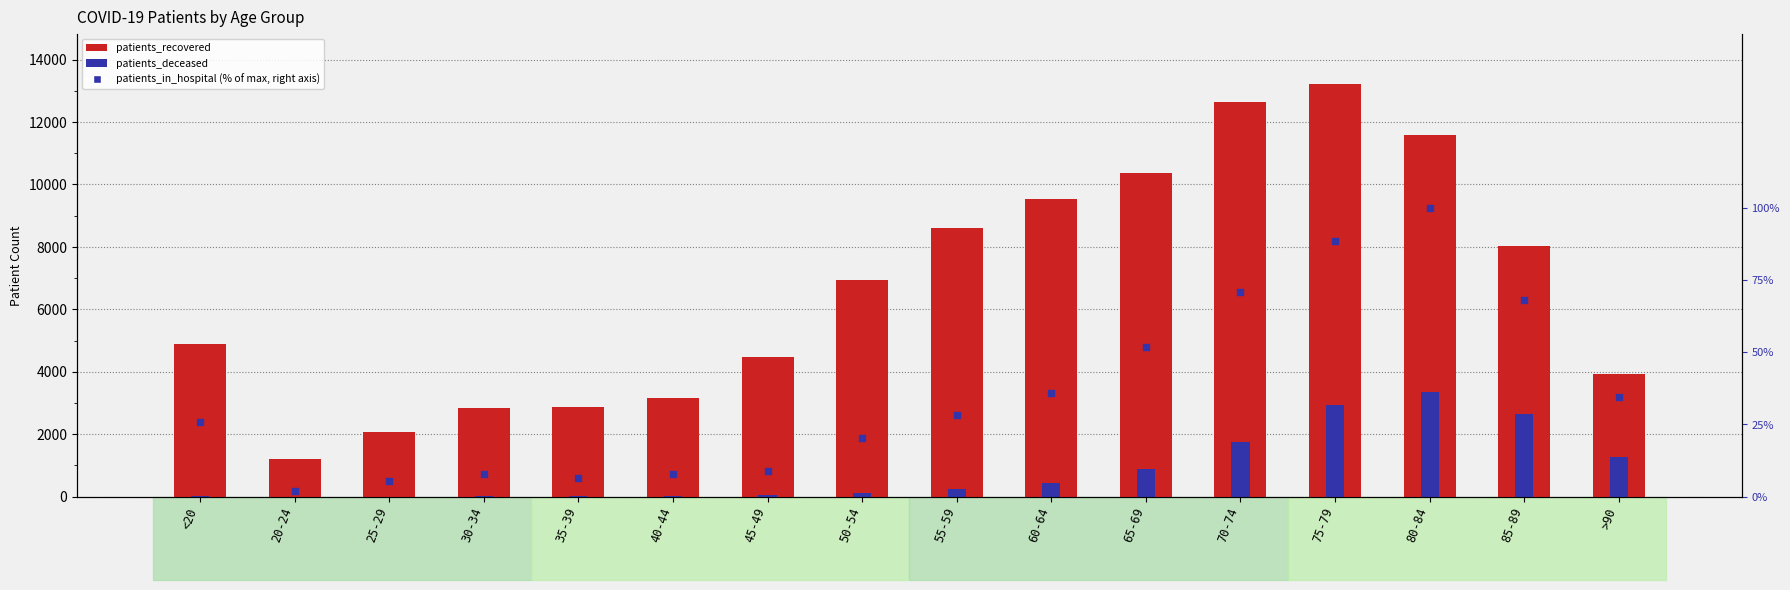

Is the value of patients_in_hospital (% of max) at <20 greater than the value of patients_recovered at 20-24?

No